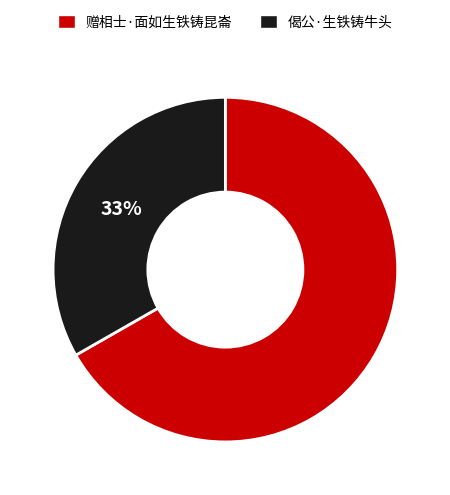

The 赠相士·面如生铁铸昆崙 slice represents 67% of the pie. True or false?

True